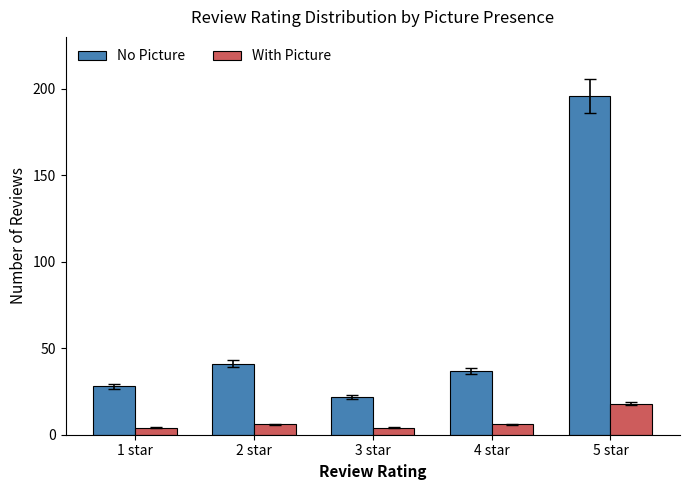

Which series has the largest total across all categories?

No Picture